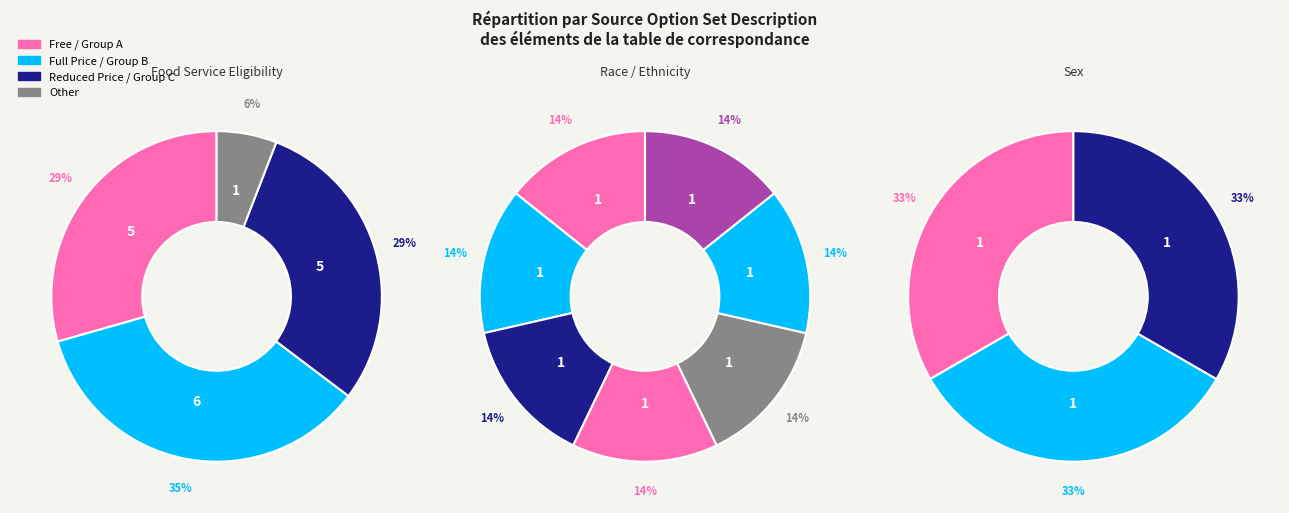

Is it true that Other is 6% of the pie?

True